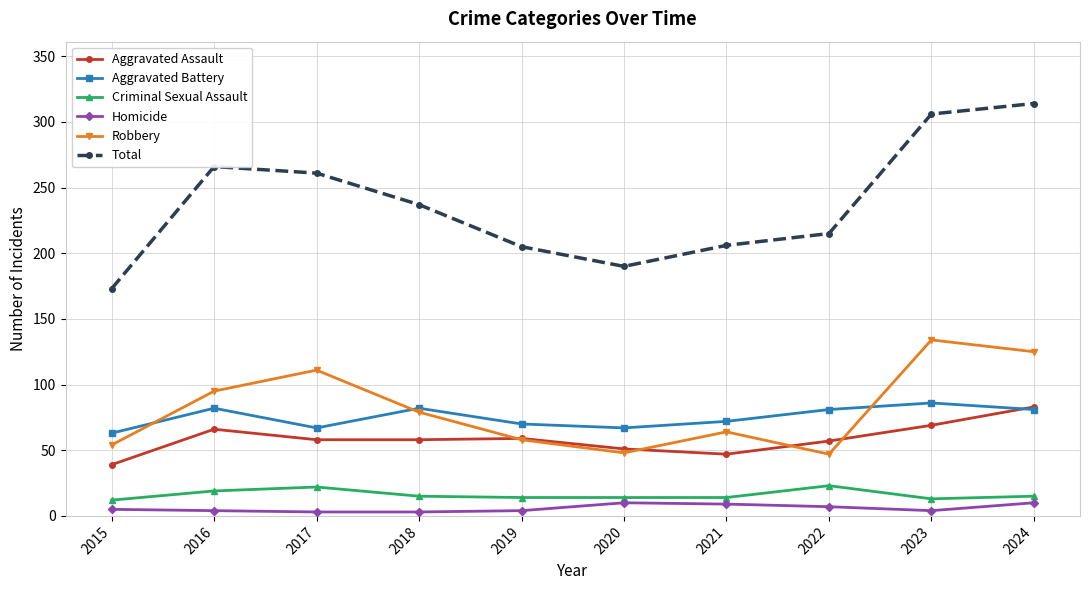

Is it true that Aggravated Battery equals 50 at 2021?

False